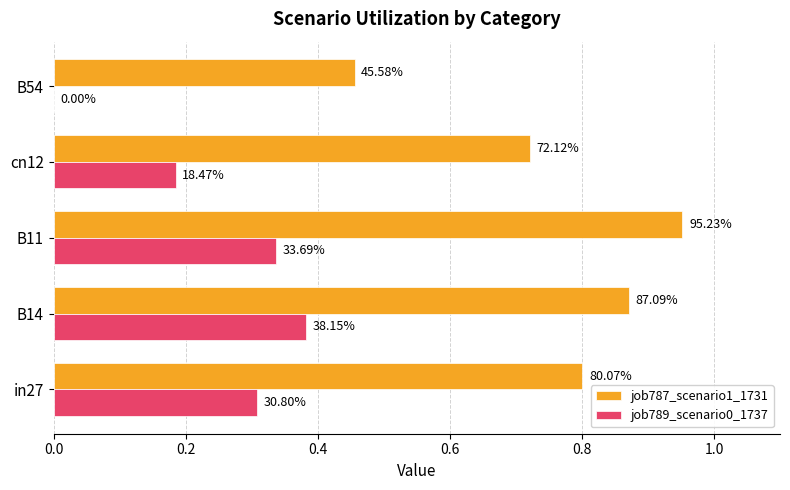

What are all the series names shown in the legend?

job787_scenario1_1731, job789_scenario0_1737